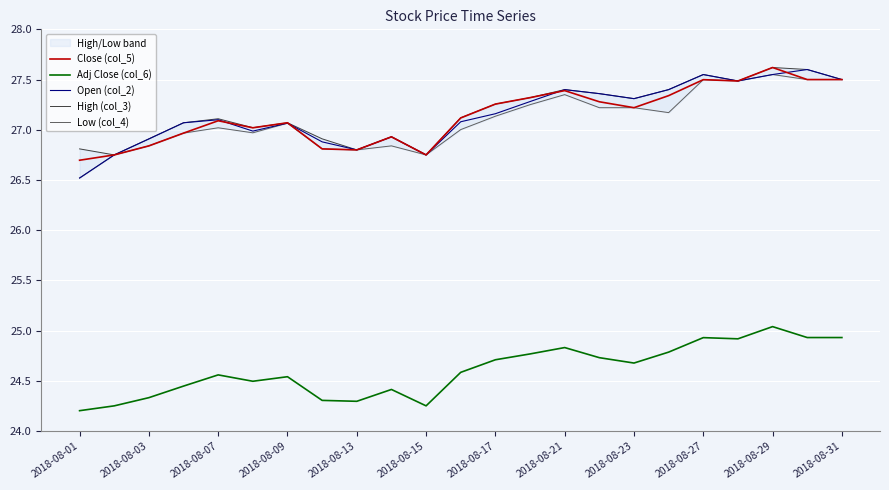

What is the sum of all Close (col_5) values?

624.3